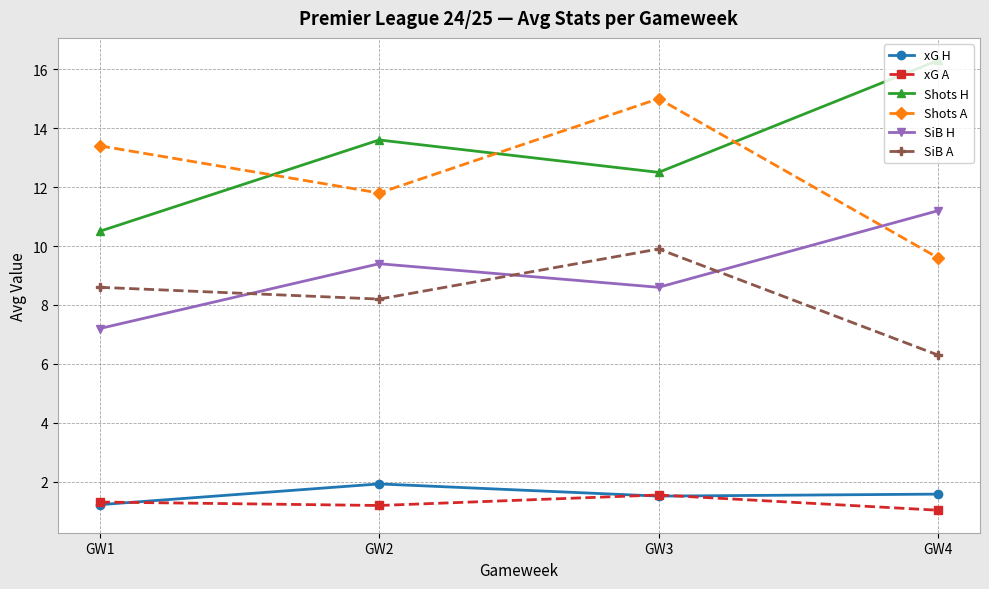

True or false: Shots H has more than 1 interior local peaks.

False